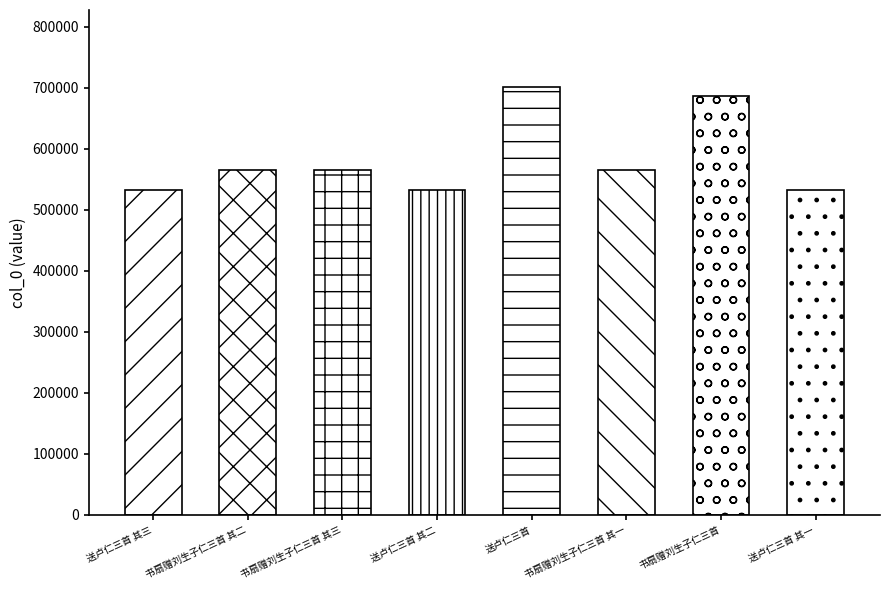

How many data points does each series have?

8